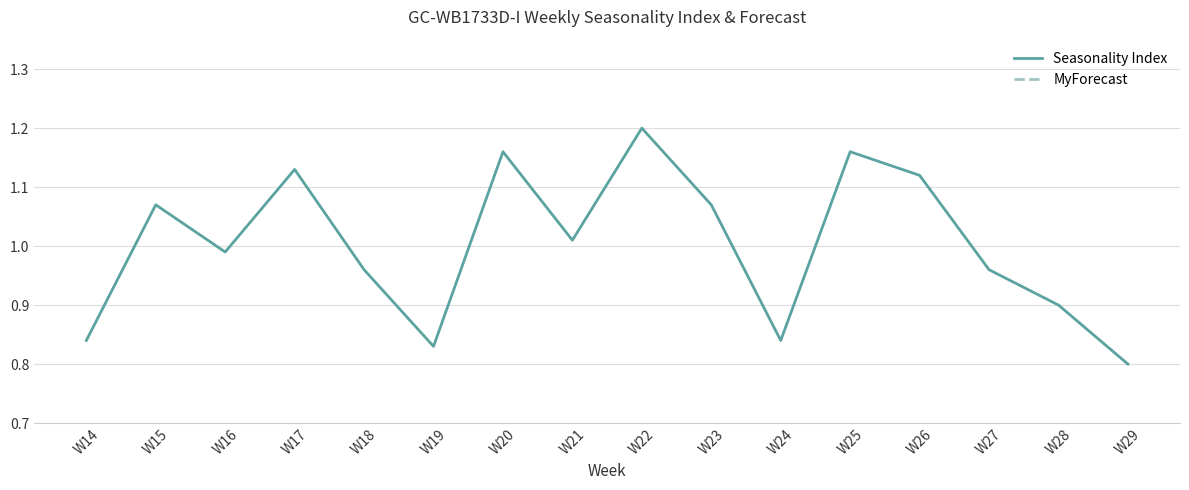

True or false: Seasonality Index and MyForecast intersect in this chart.

False